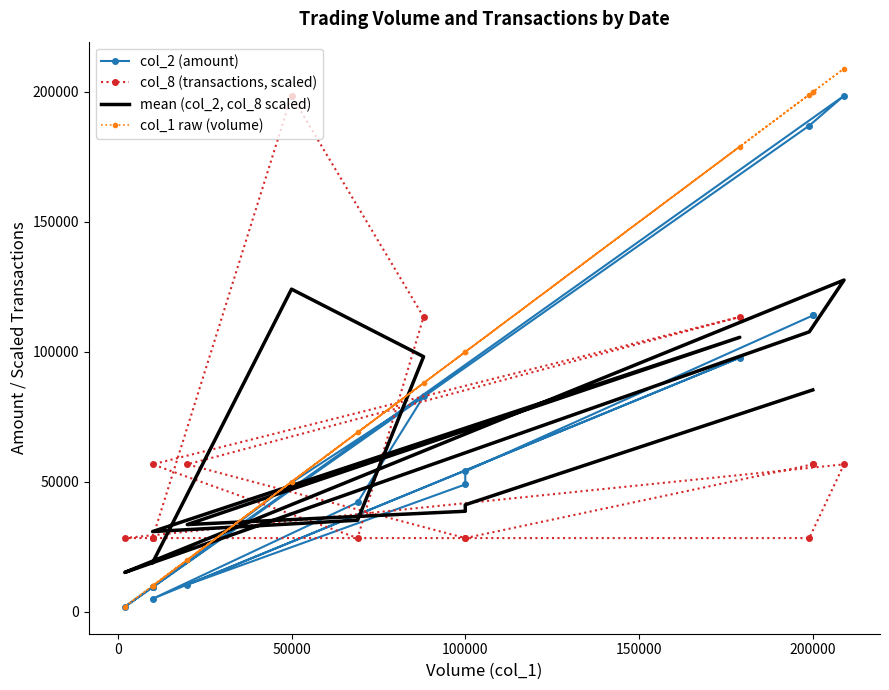

Which series ends up on top after the final intersection of col_1 raw (volume) and mean (col_2, col_8 scaled)?

col_1 raw (volume)